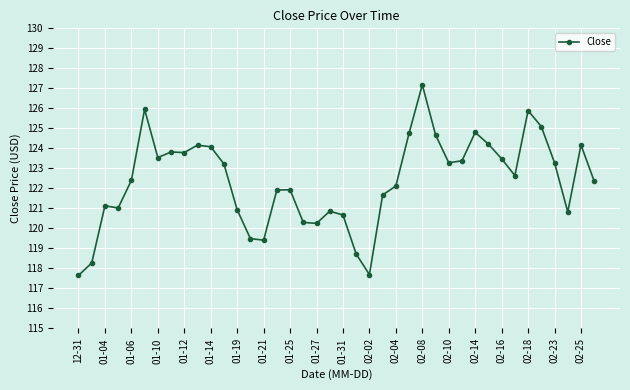

What is the value of the 14th point from the left?

119.5